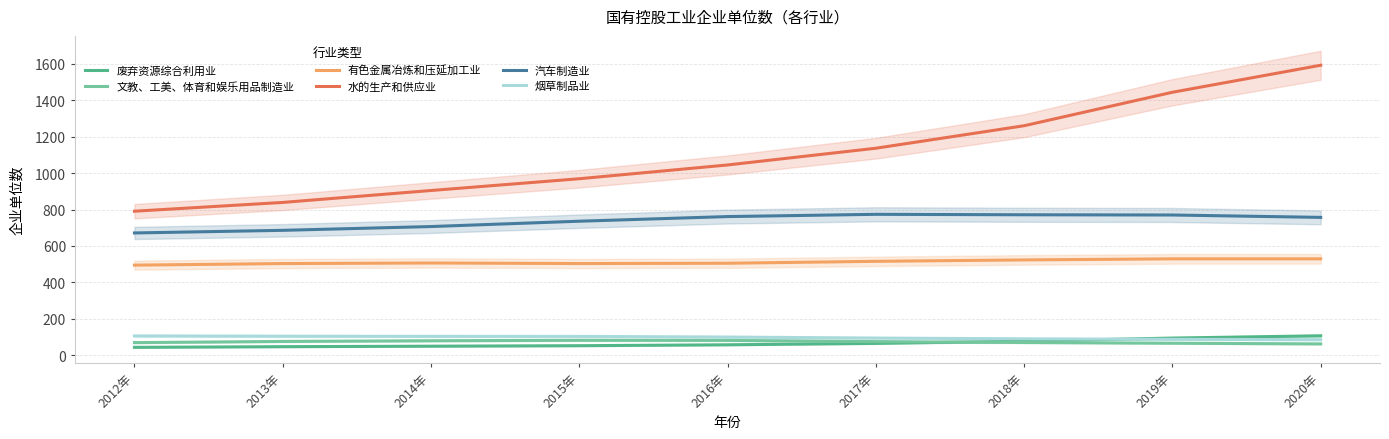

What is the label of the 1st point from the right?

2020年